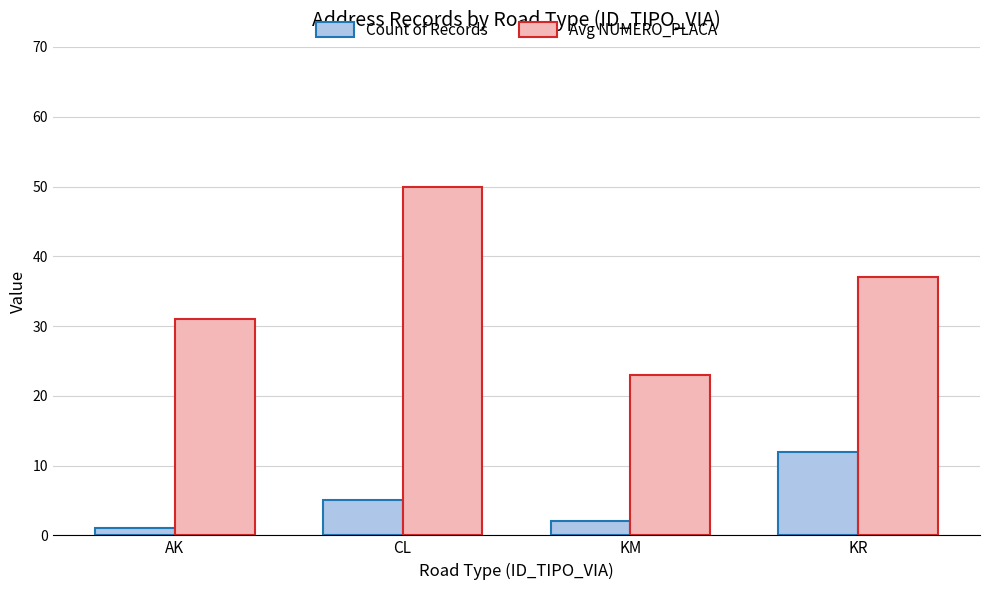

What is the sum of all Count of Records values?

20